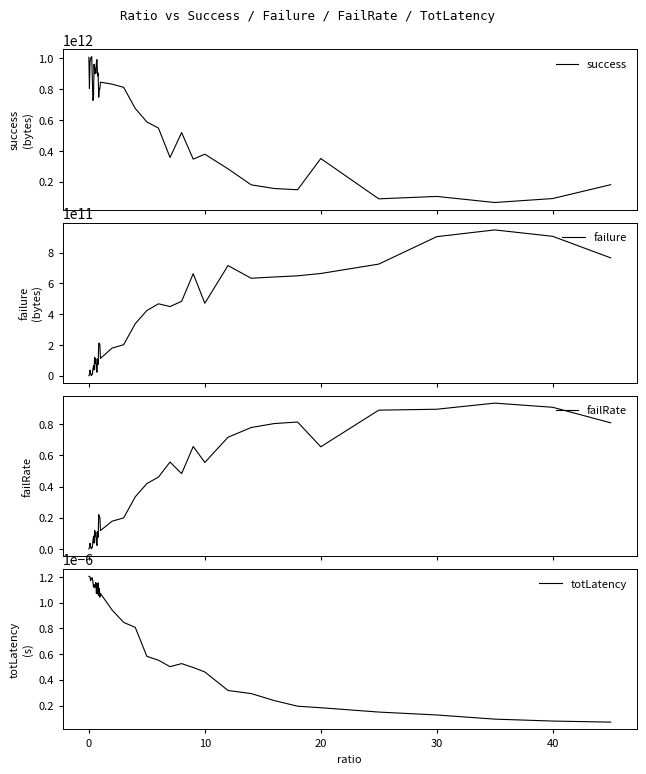

Between 17 and 25, which is larger?

17